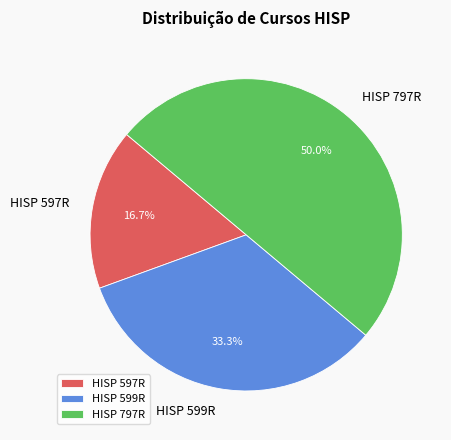

Is it true that HISP 797R is 58% of the pie?

False